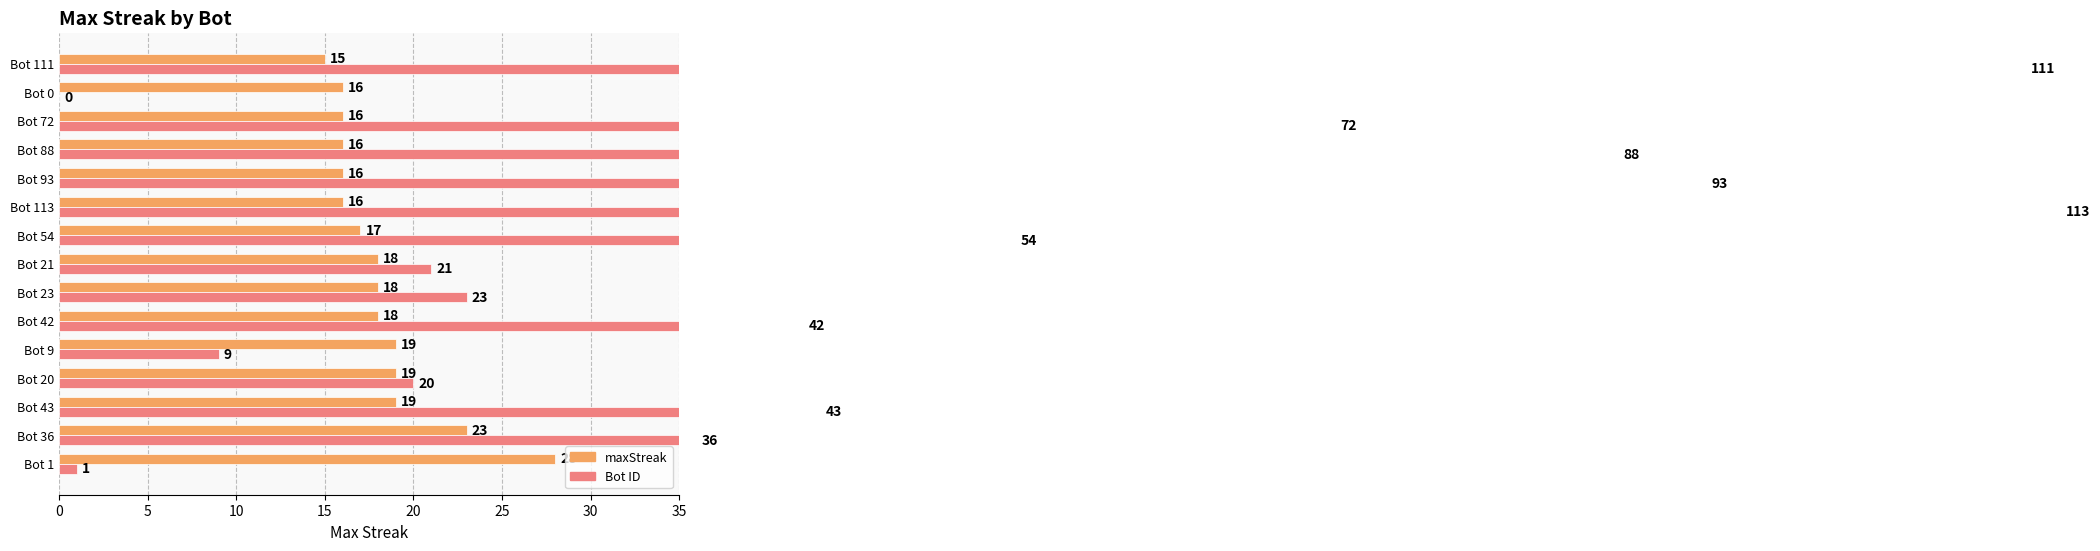

Rank the series by their average value, from lowest to highest.

maxStreak, Bot